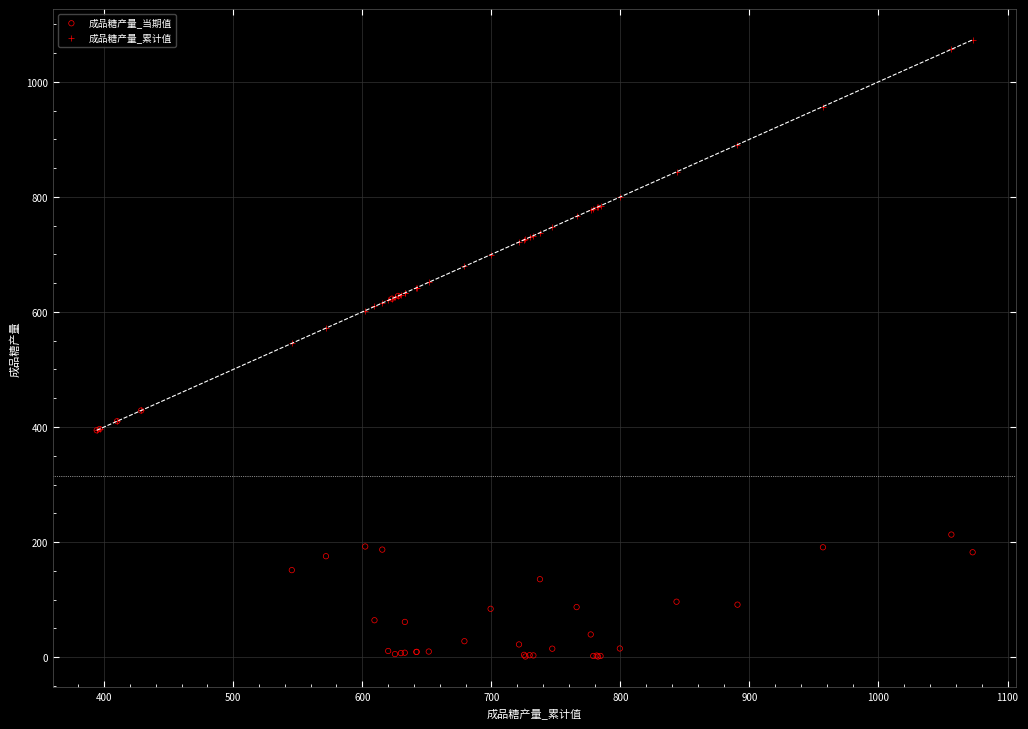

What are all the series names shown in the legend?

成品糖产量_当期值, 成品糖产量_累计值